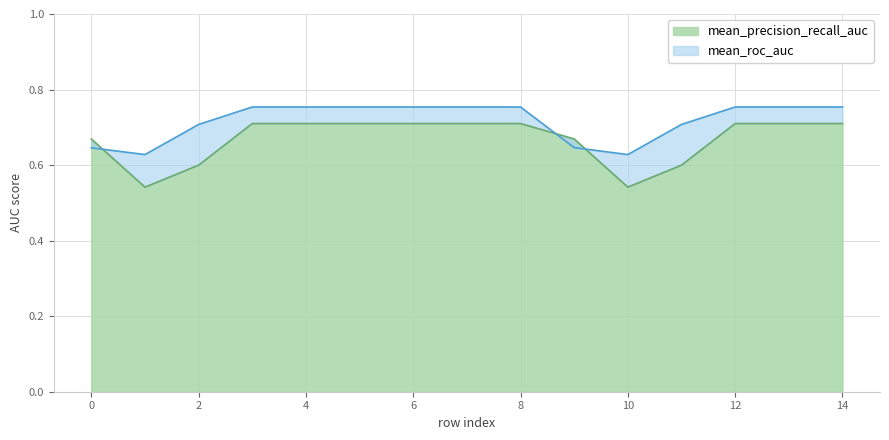

Which series has the widest spread of values?

mean_precision_recall_auc